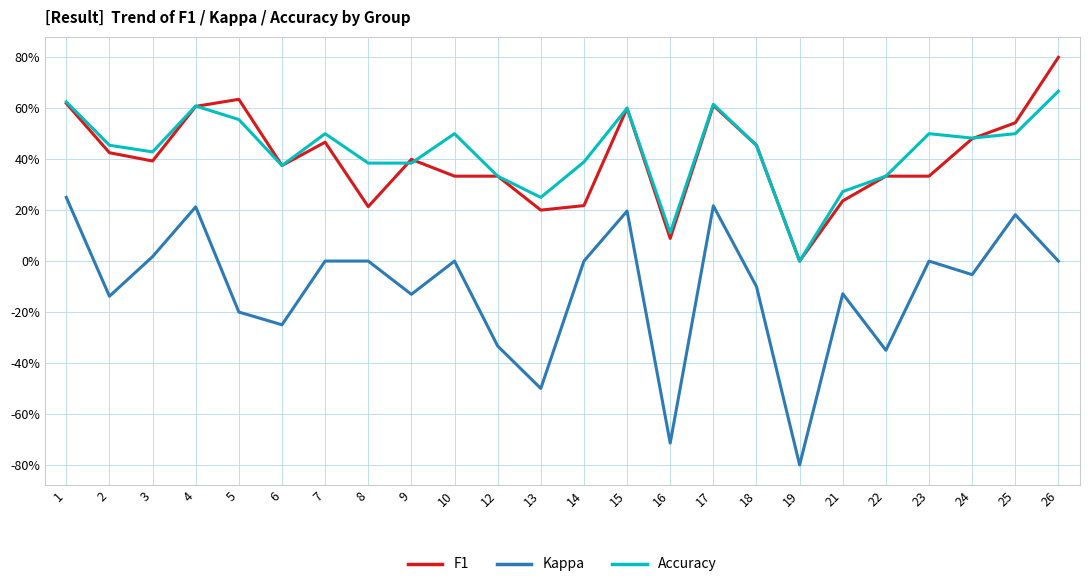

The value of Accuracy at 3 is 0.7. True or false?

False